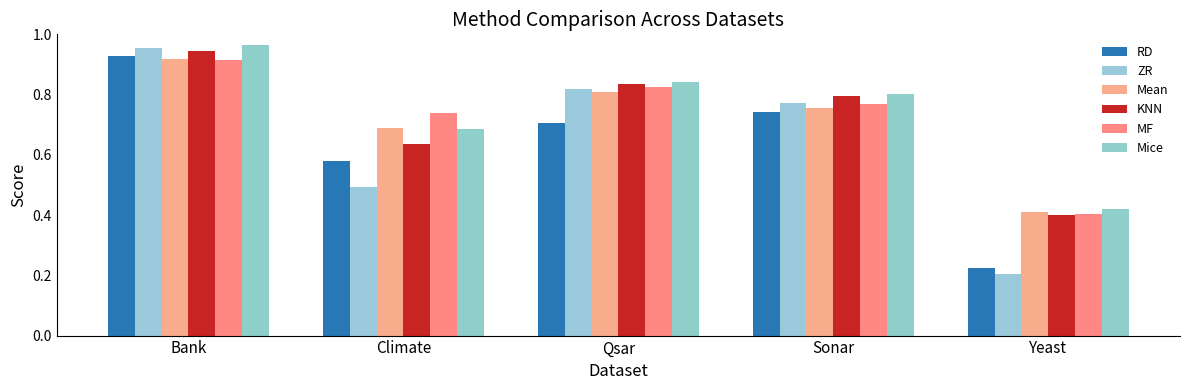

List the series in order of their peak value, lowest first.

MF, Mean, RD, KNN, ZR, Mice